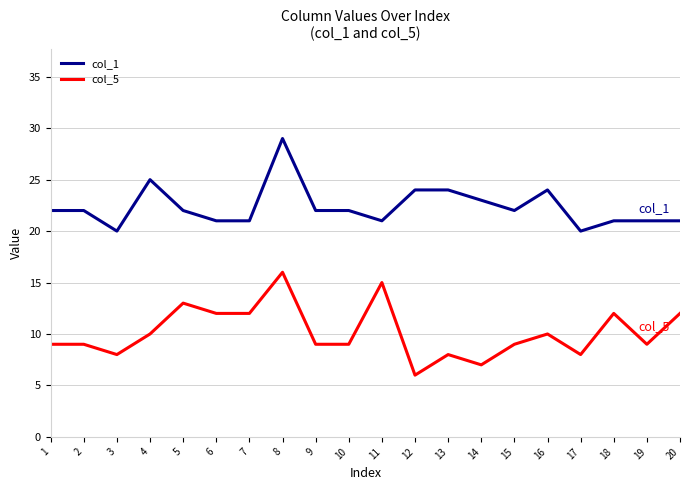

Rank the series by their average value, from highest to lowest.

col_1, col_5